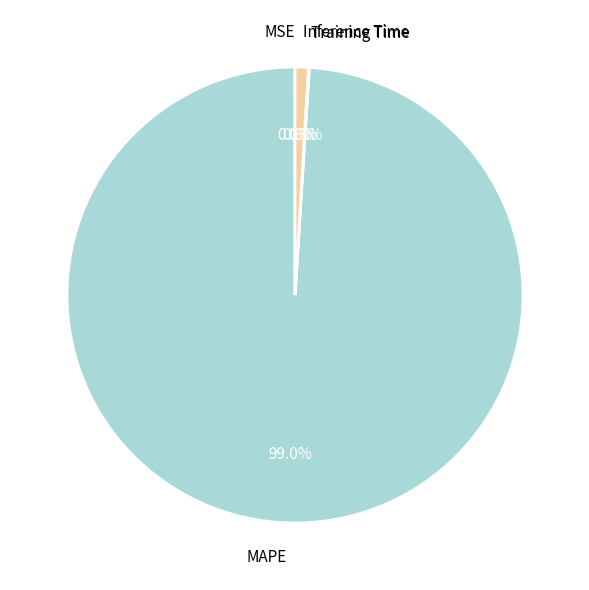

Is there a majority slice in this chart?

Yes